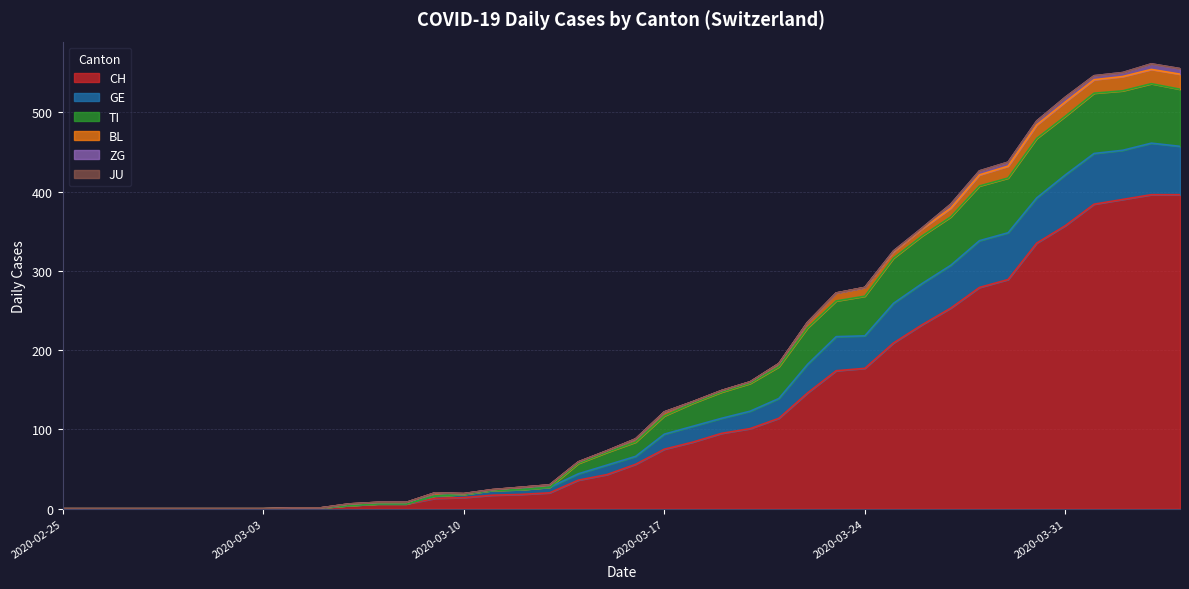

What is the maximum value for CH?

396